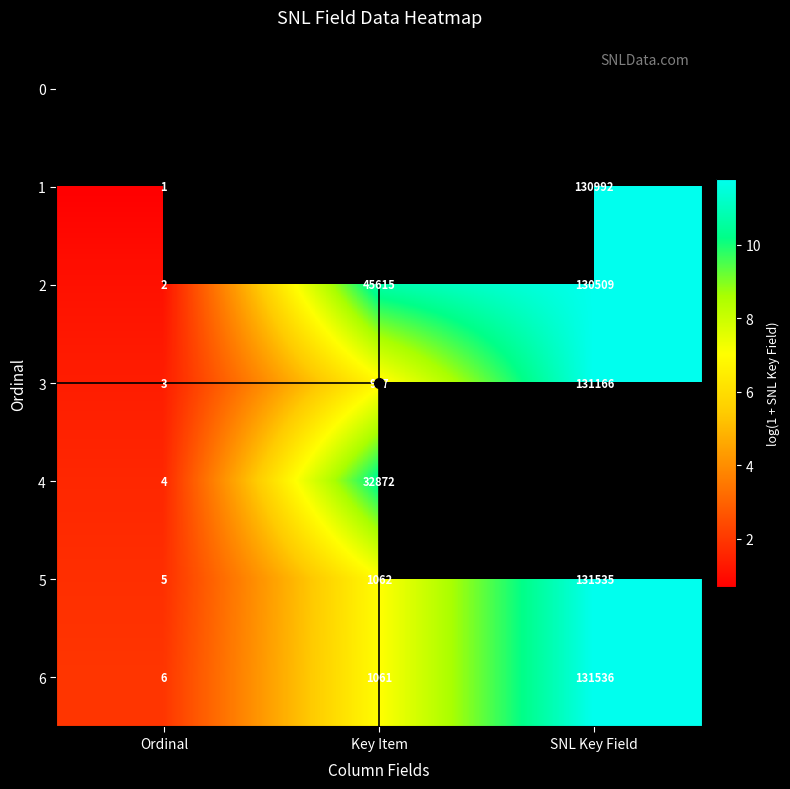

Is the value of 1 at Ordinal greater than the value of 4 at Key Item?

No